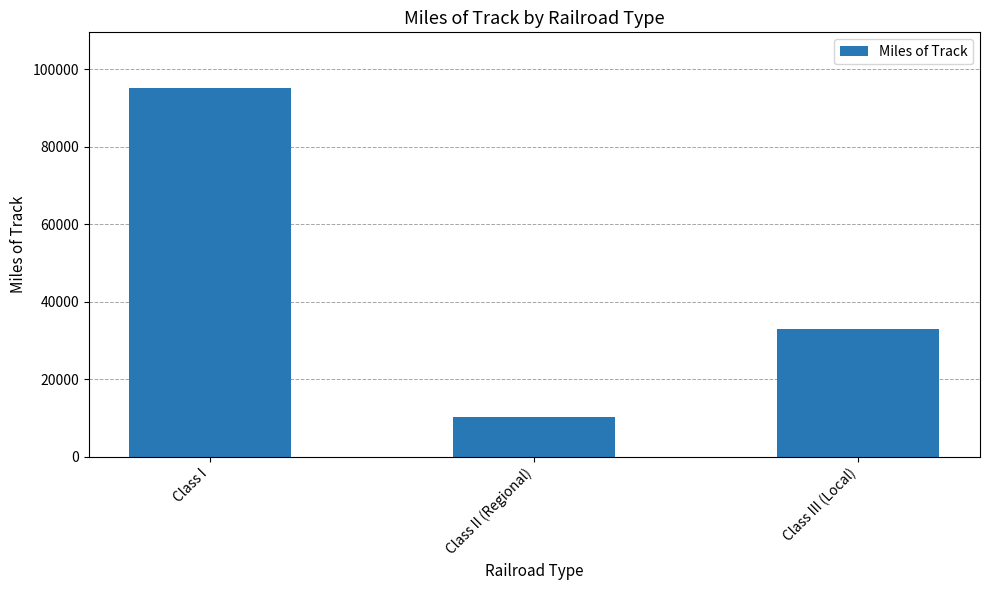

True or false: the data shows 32858 at Class III (Local).

True